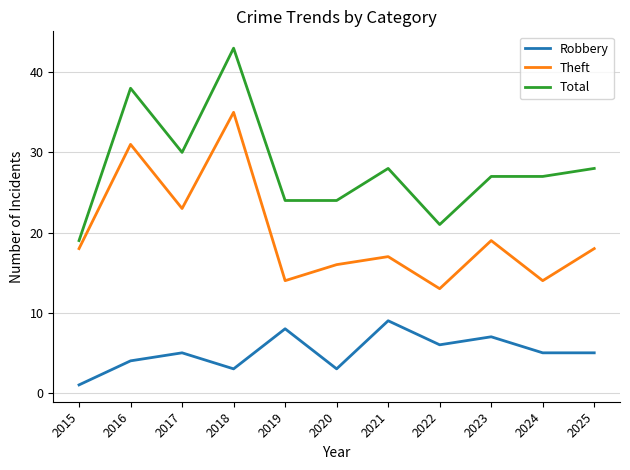

Which series has the largest total across all categories?

Total